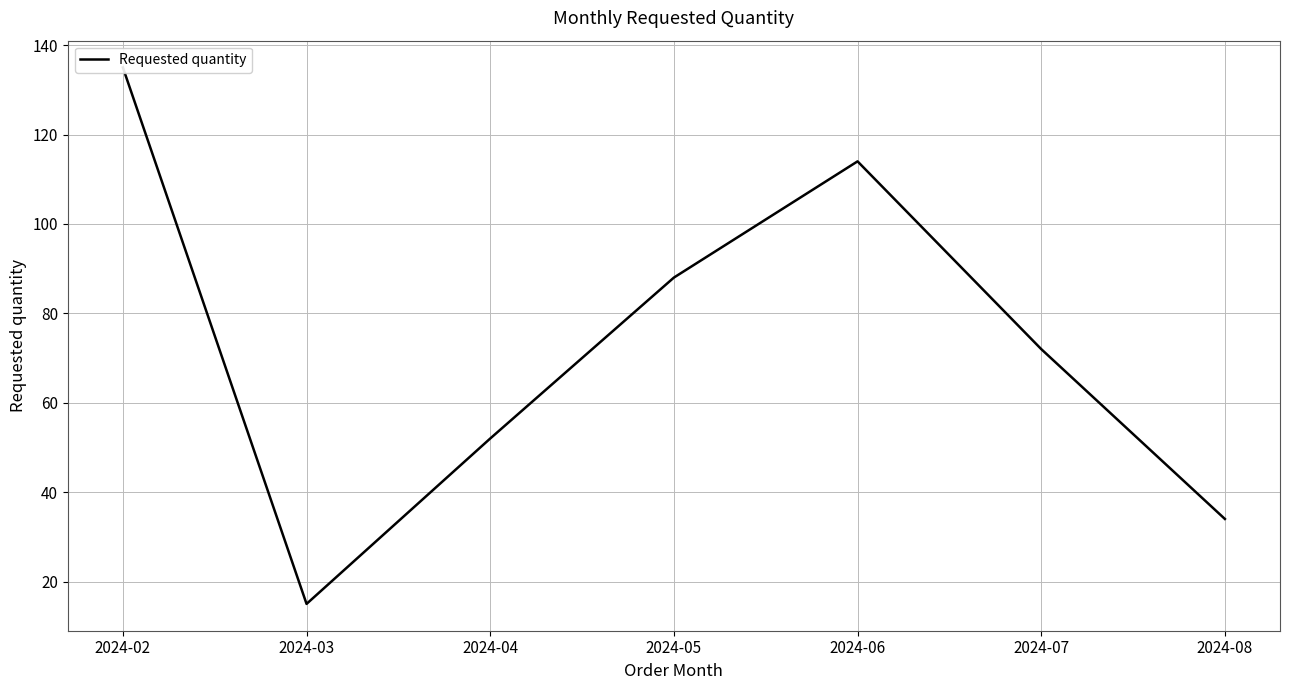

Which category has the highest value across all series?

2024-02